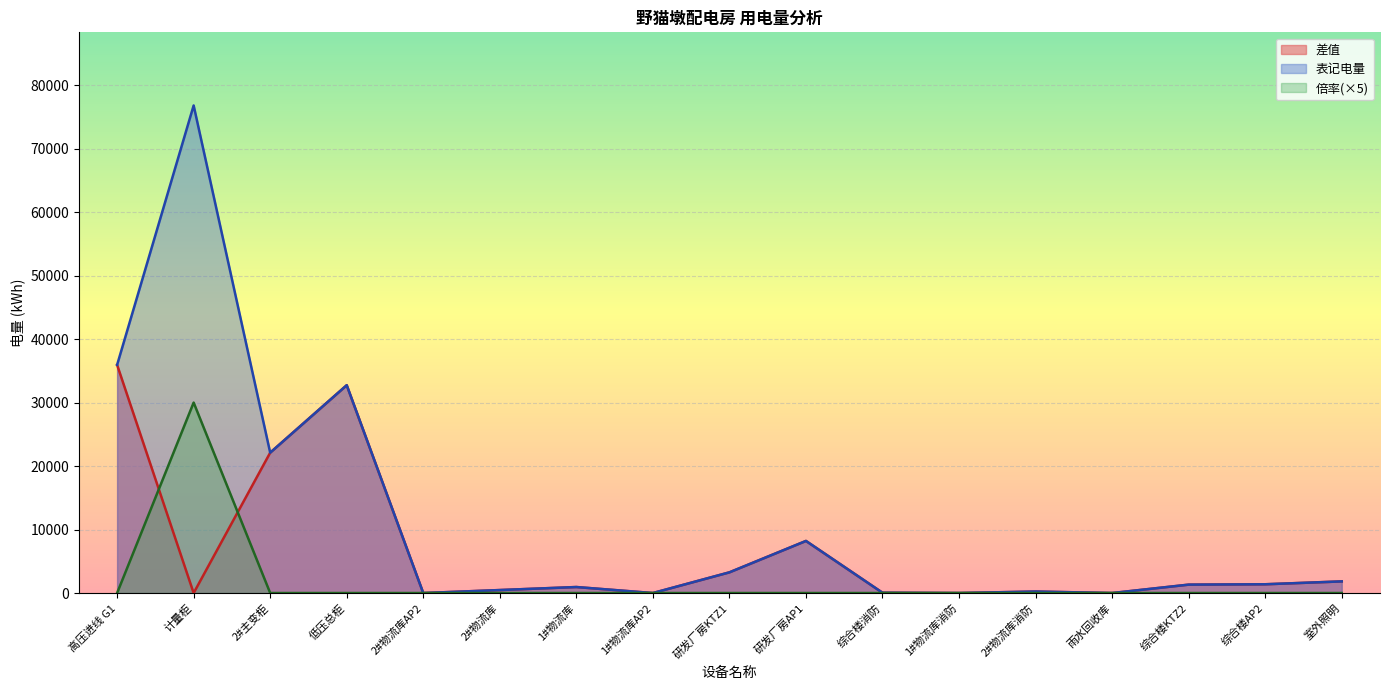

Which series has the widest spread of values?

表记电量